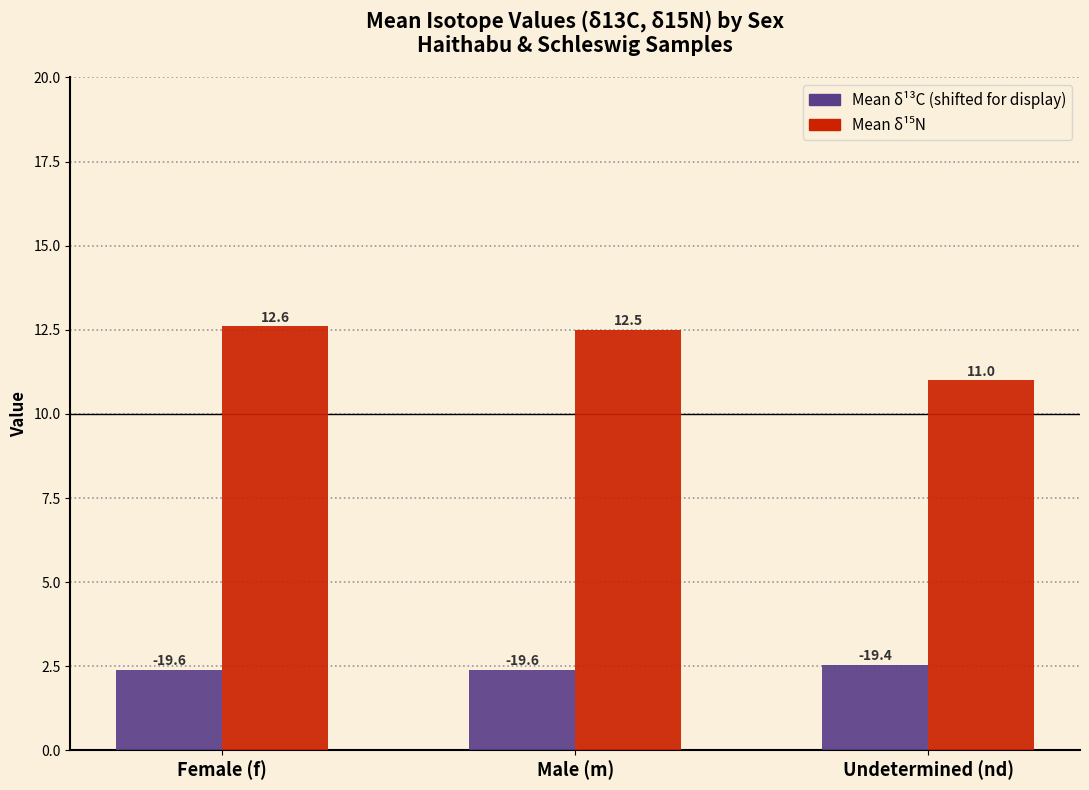

What position from the right is Female (f)?

3